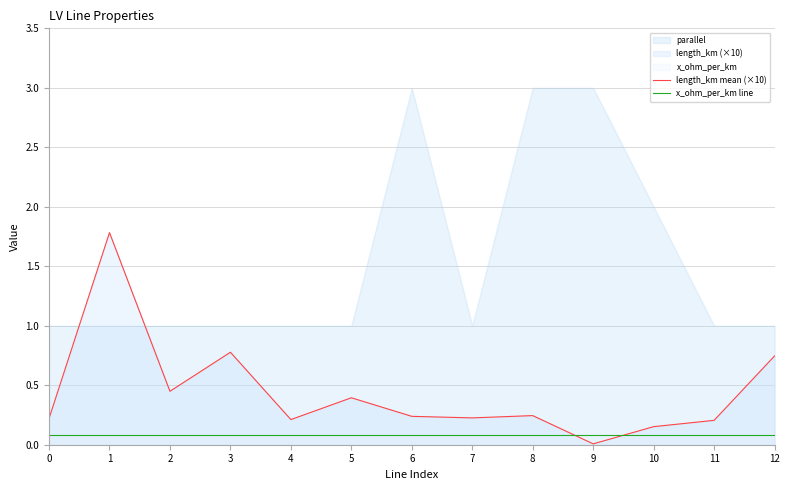

Is the value of x_ohm_per_km line at 1 greater than the value of length_km mean (×10) at 8?

No